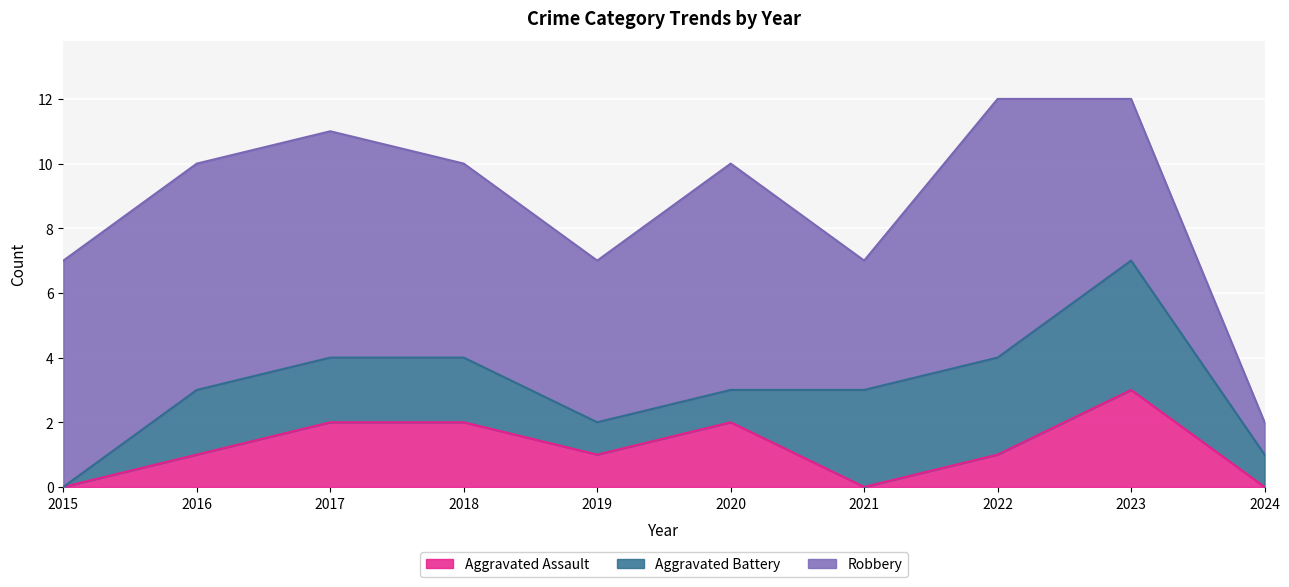

At which label does Aggravated Assault first exceed 1?

2017